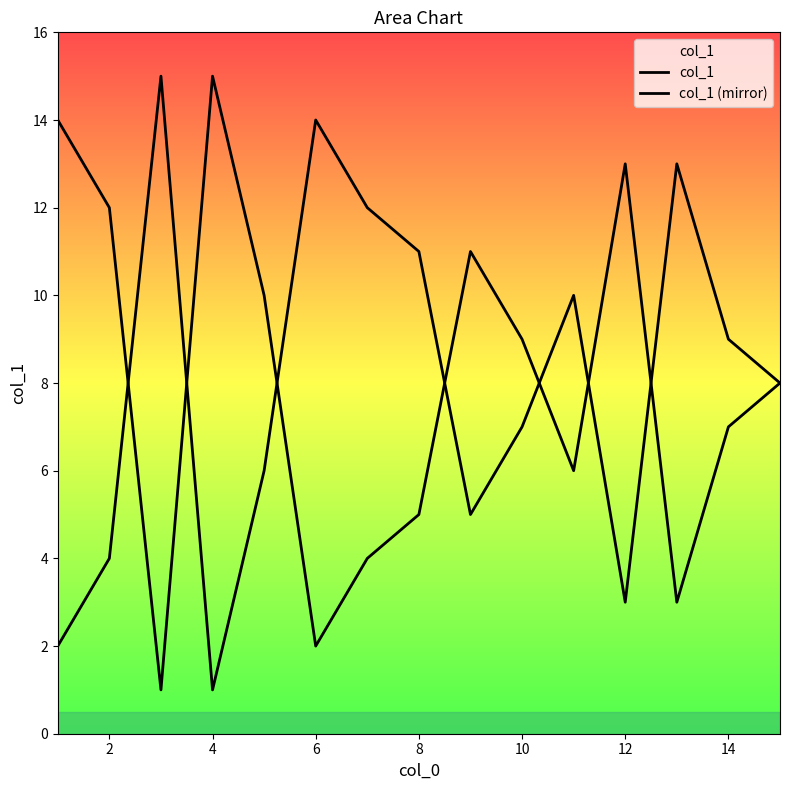

How many lines are shown in the chart?

2